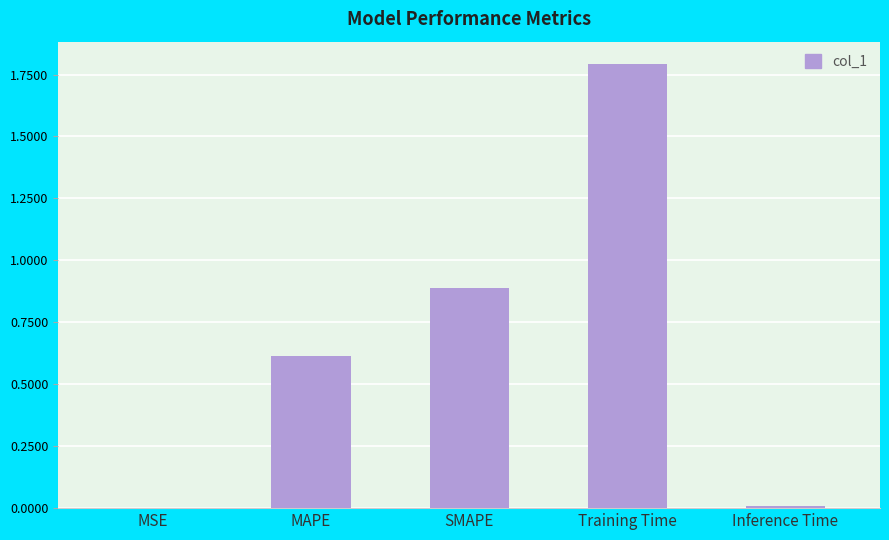

The chart shows a value of 2.7 at Training Time. True or false?

False